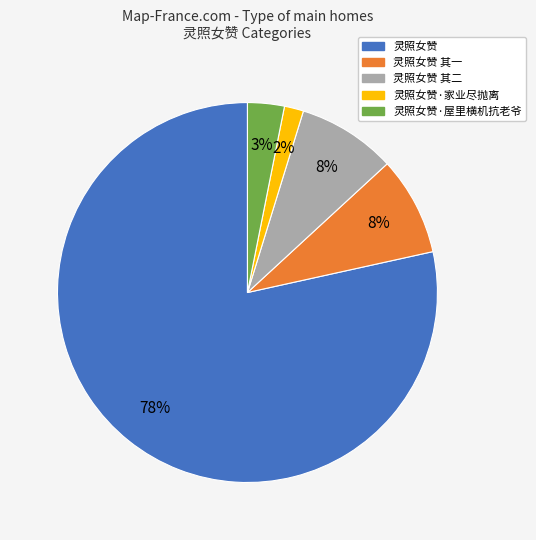

True or false: 灵照女赞 其一 accounts for 2% of the total.

False